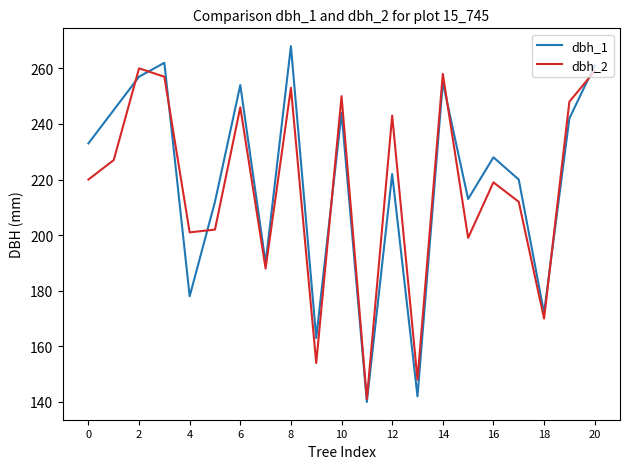

How many distinct data groups are displayed?

2